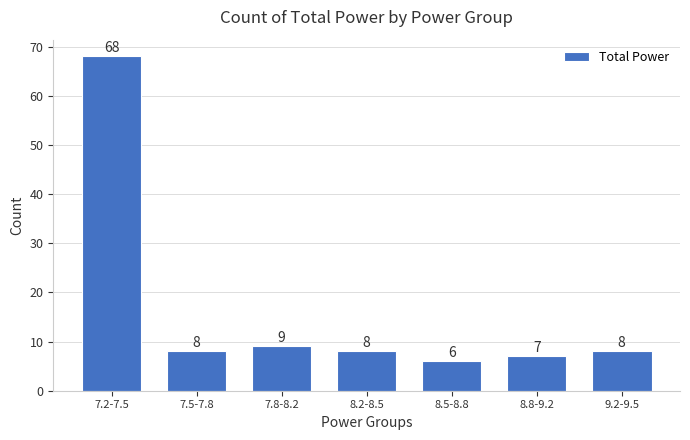

Reading left to right, list all the values displayed in this chart.

7.2-7.5=68	7.5-7.8=8	7.8-8.2=9	8.2-8.5=8	8.5-8.8=6	8.8-9.2=7	9.2-9.5=8